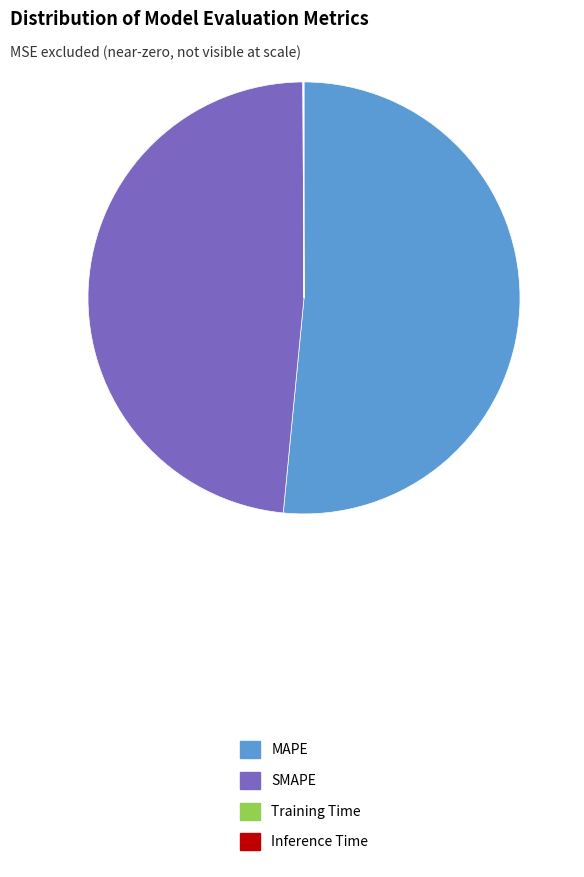

Combined, do MAPE and SMAPE account for over 50%?

Yes